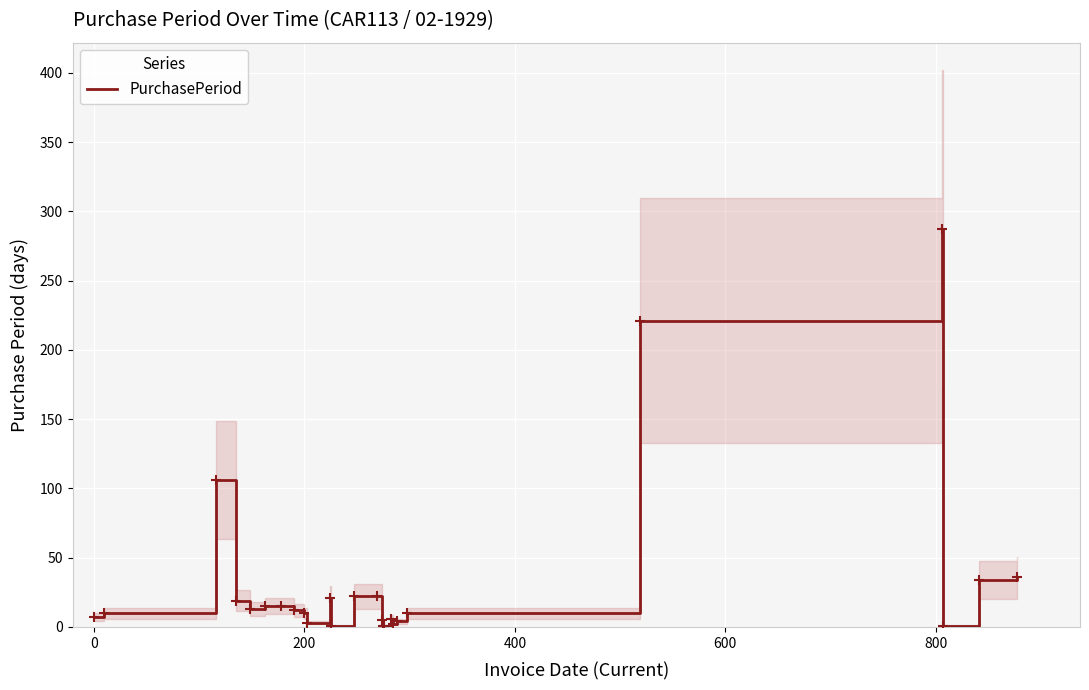

The PurchasePeriod series shows 7 at 0. True or false?

True